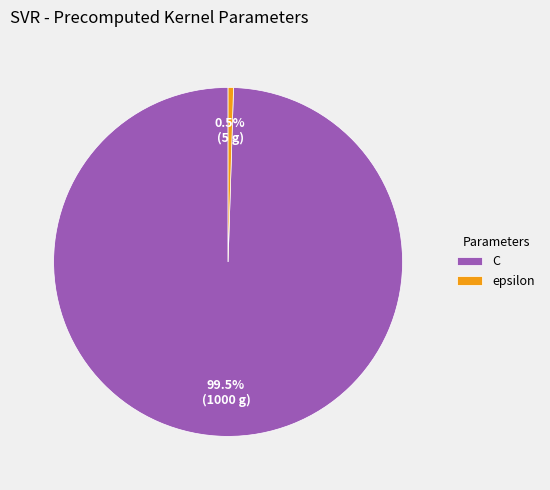

Which slice is the largest?

C